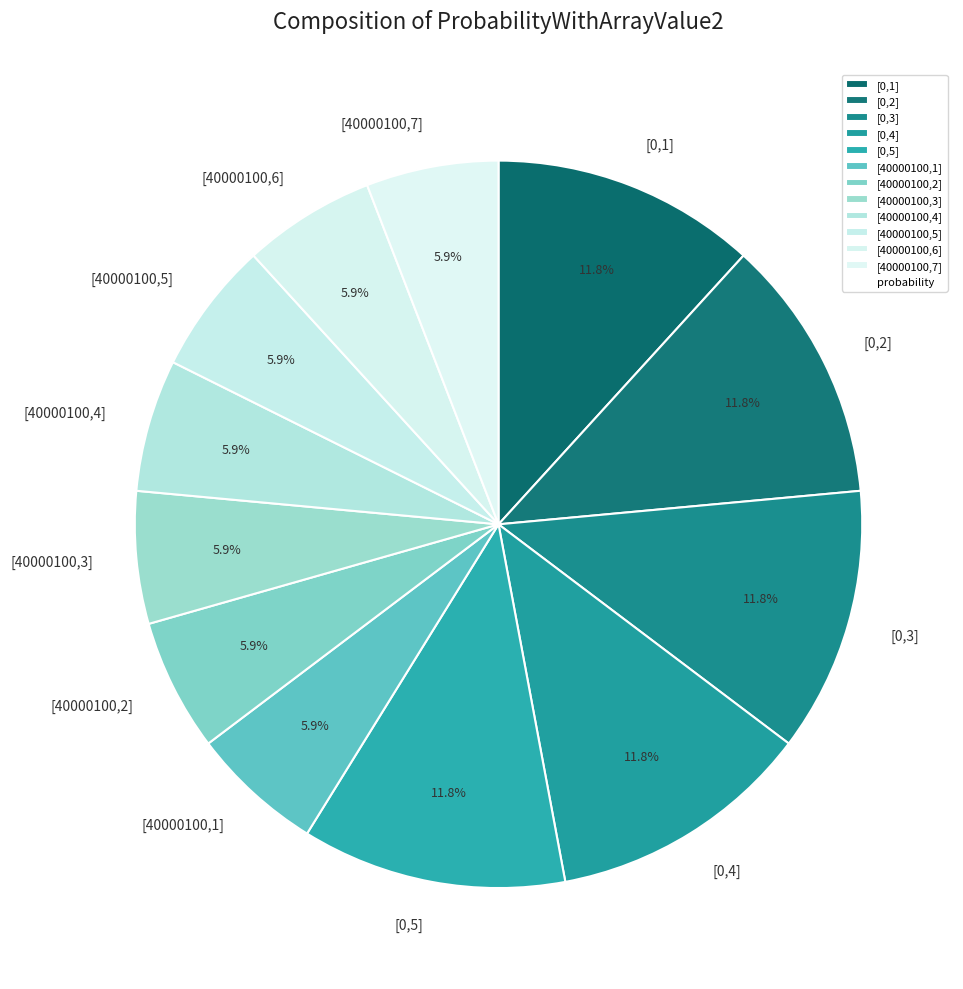

Is the sum of [40000100,1] and [40000100,2] greater than half?

No